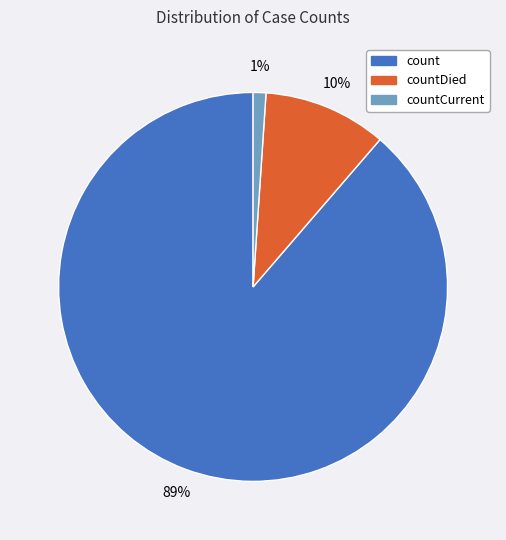

Is there a majority slice in this chart?

Yes